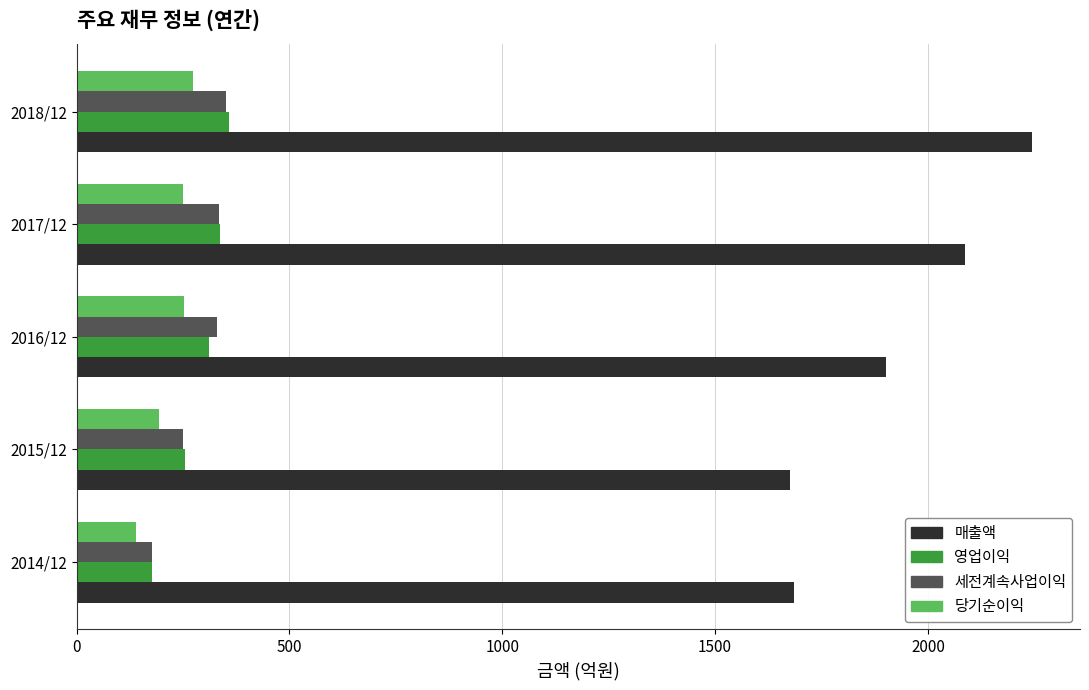

Which category has the highest value in the 영업이익 series?

2018/12